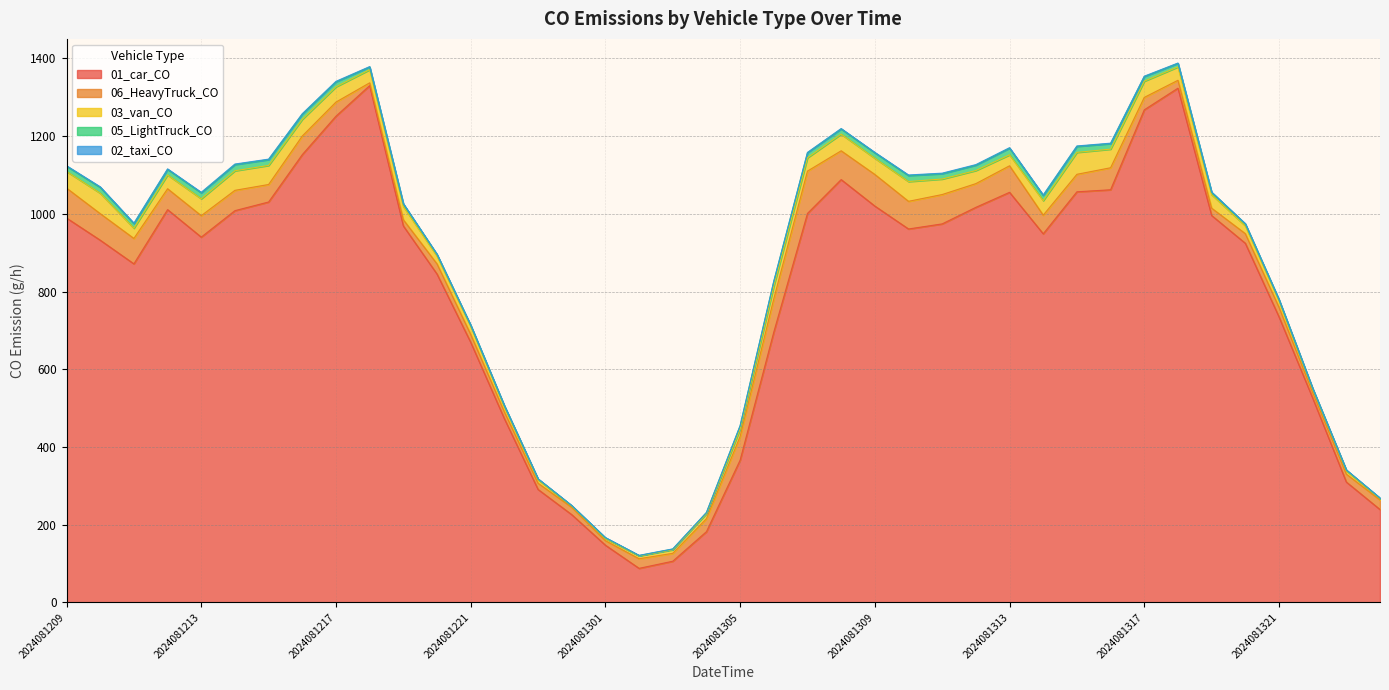

How many intersections are there between 03_van_CO and 06_HeavyTruck_CO?

10